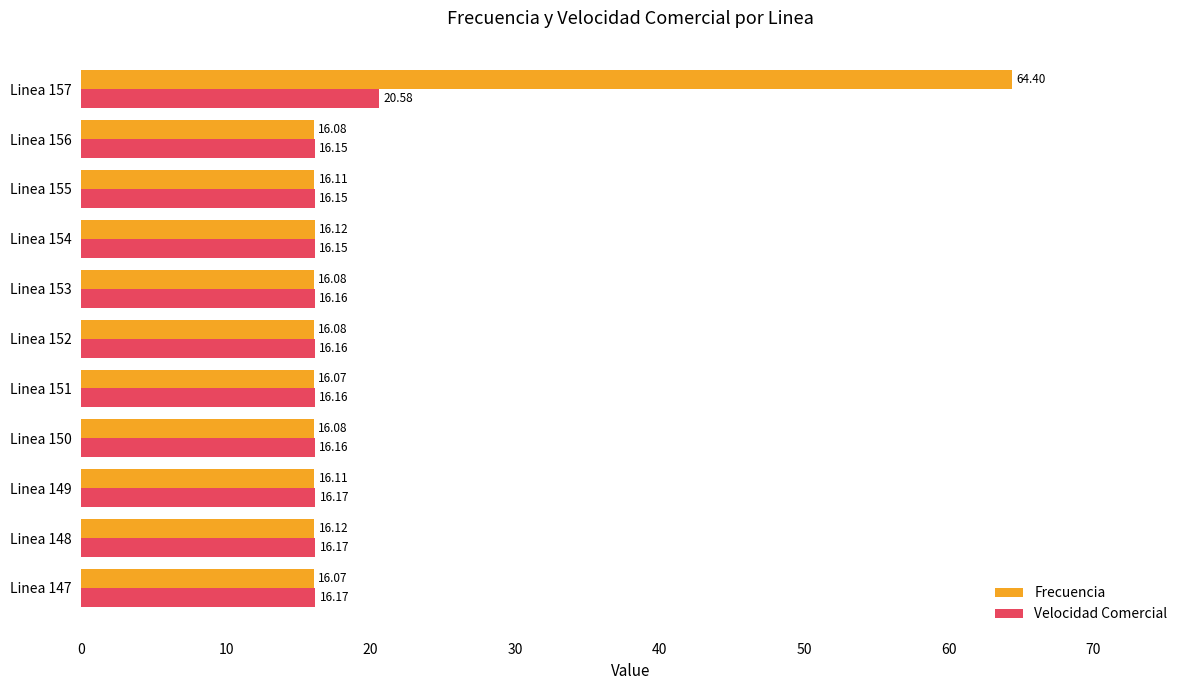

Rank the series at Linea 156 from highest to lowest value.

Velocidad Comercial, Frecuencia